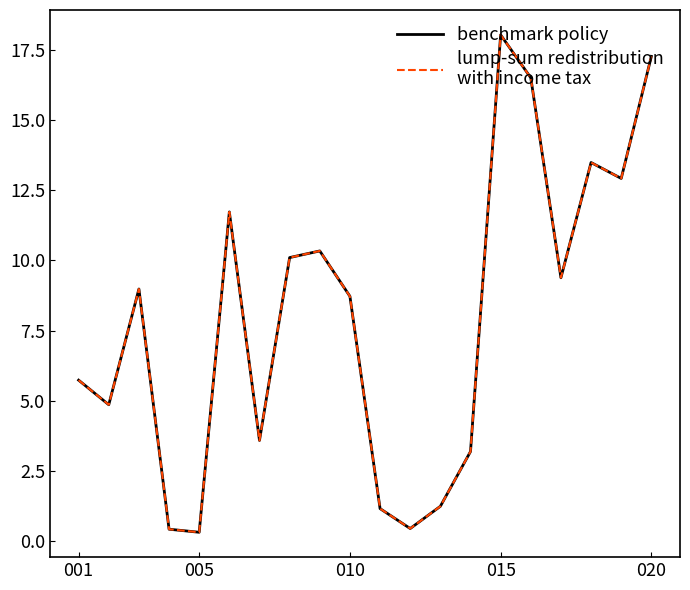

What is the maximum value shown in the chart?

18.0